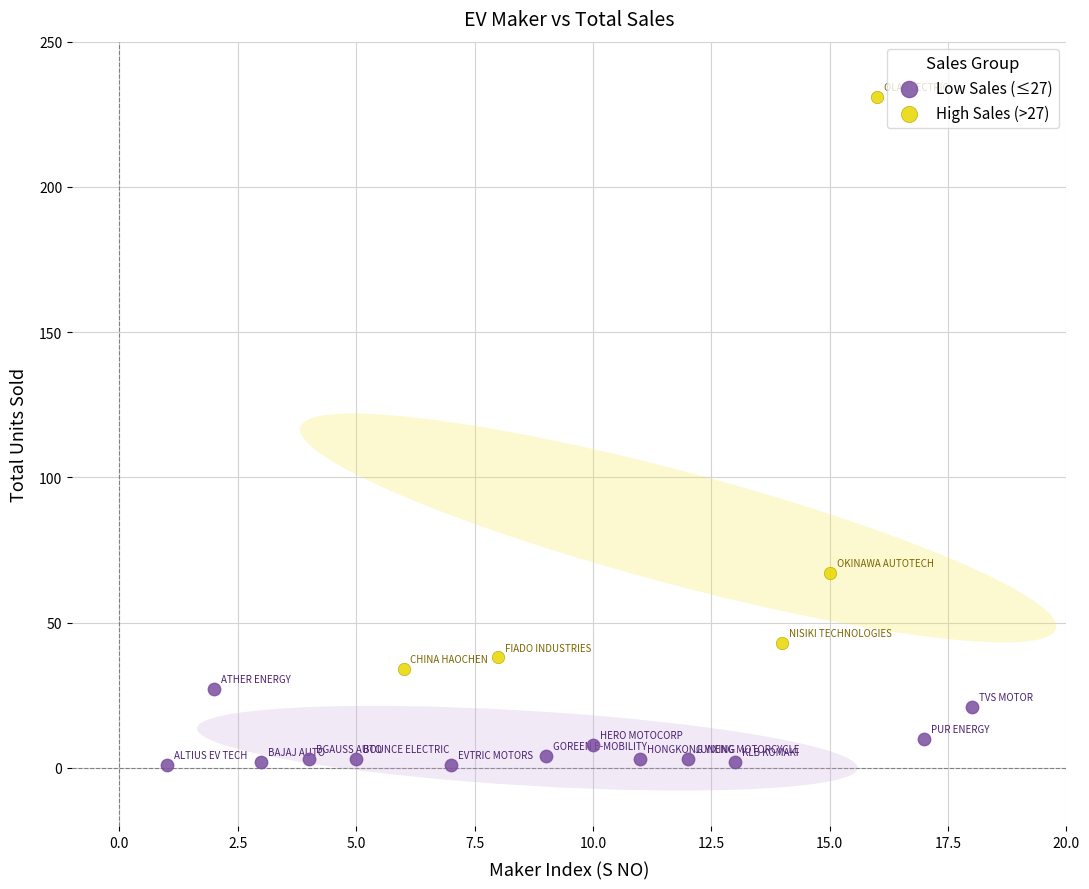

Which series contains the highest Y value?

High Sales (>27)